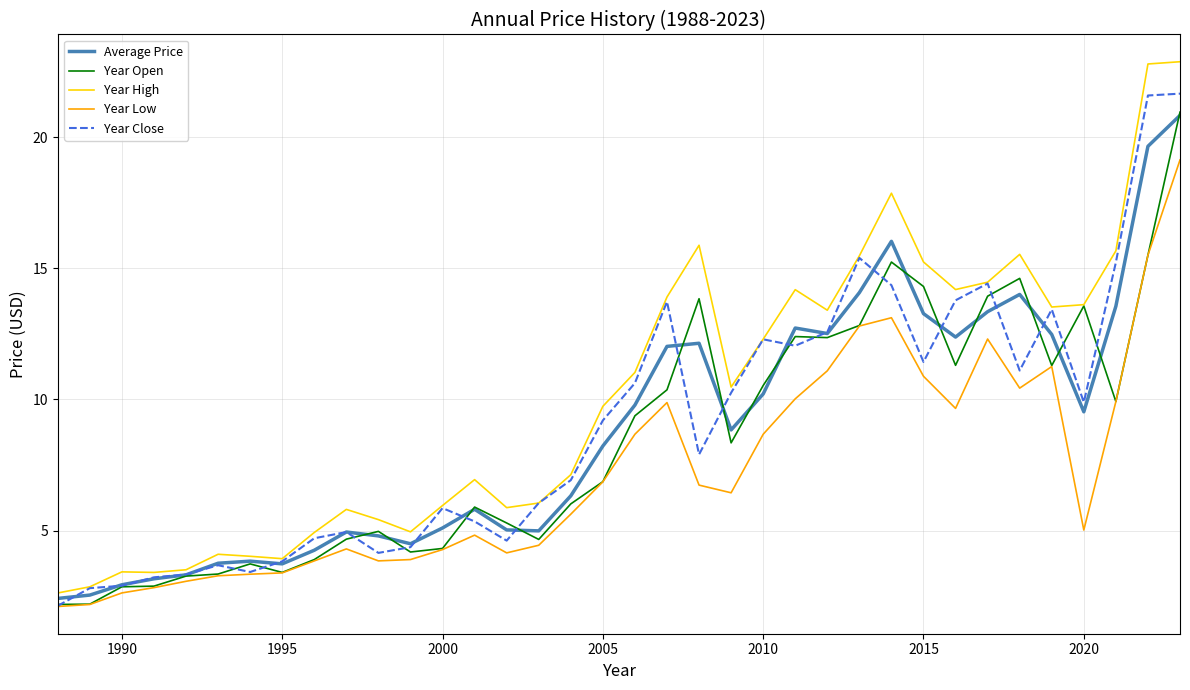

What is the minimum value shown in the chart?

2.1